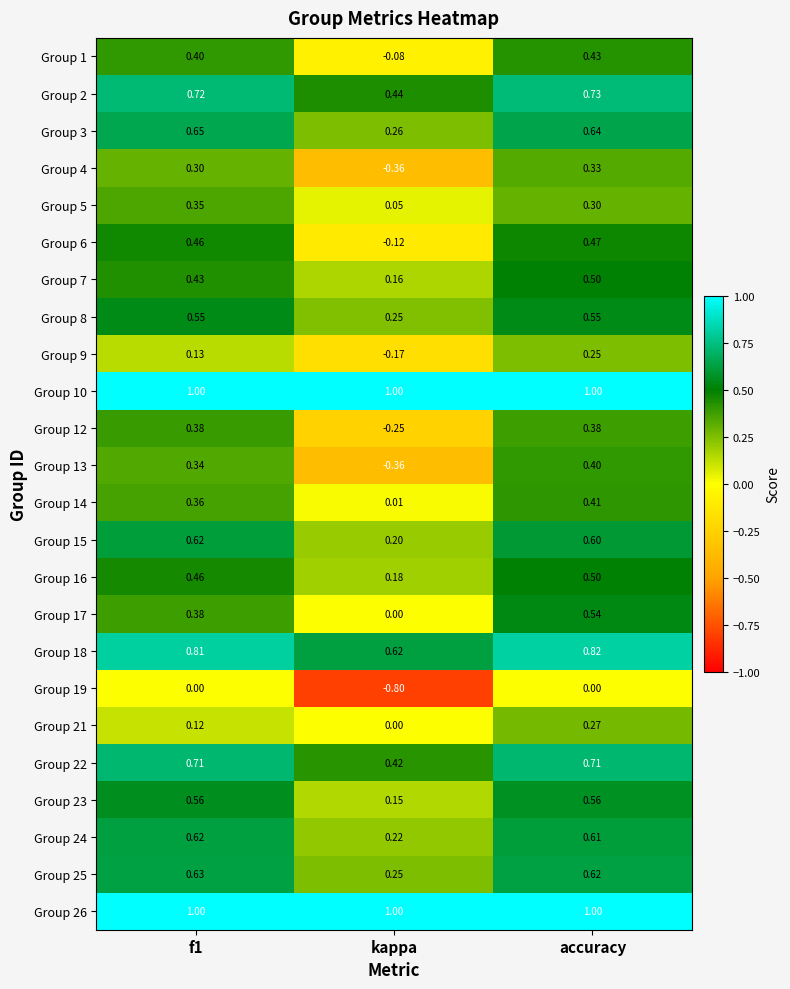

At which label does Group 7 reach its minimum?

kappa